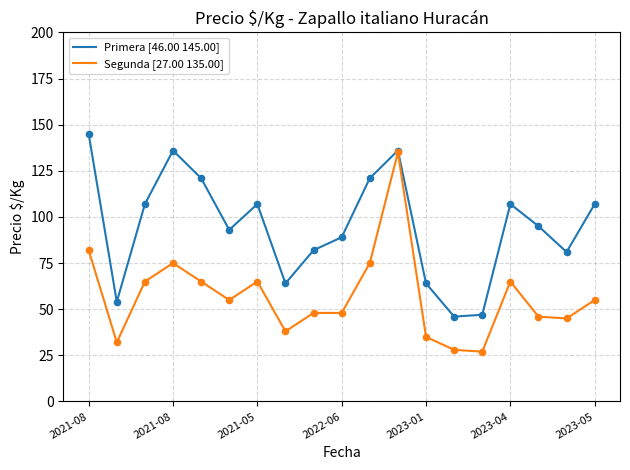

Which series has the largest total across all categories?

Primera [46.00 145.00]